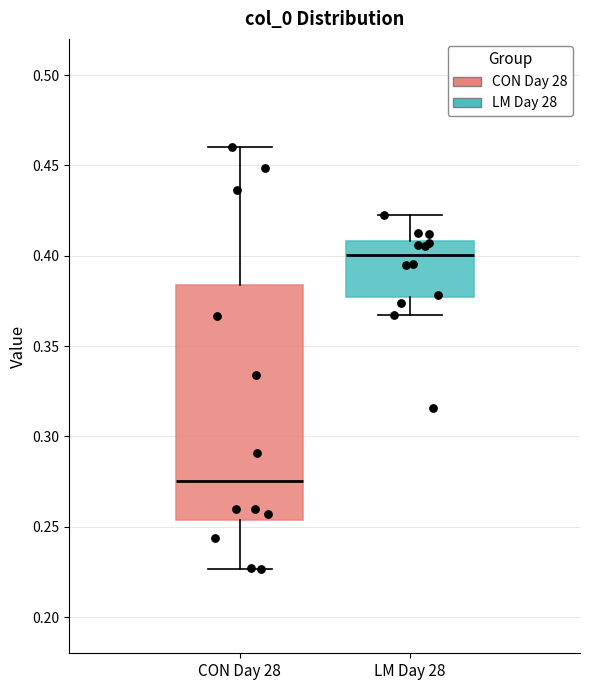

Reading left to right, read every box against the y-axis: the position of its median line, the range the box covers, and the ends of its whiskers. The values are not printed on the chart, so give them approximately, as read against the axis.

CON Day 28: median 0.275, box 0.255 to 0.385, whiskers 0.225 to 0.460
LM Day 28: median 0.400, box 0.375 to 0.410, whiskers 0.365 to 0.425